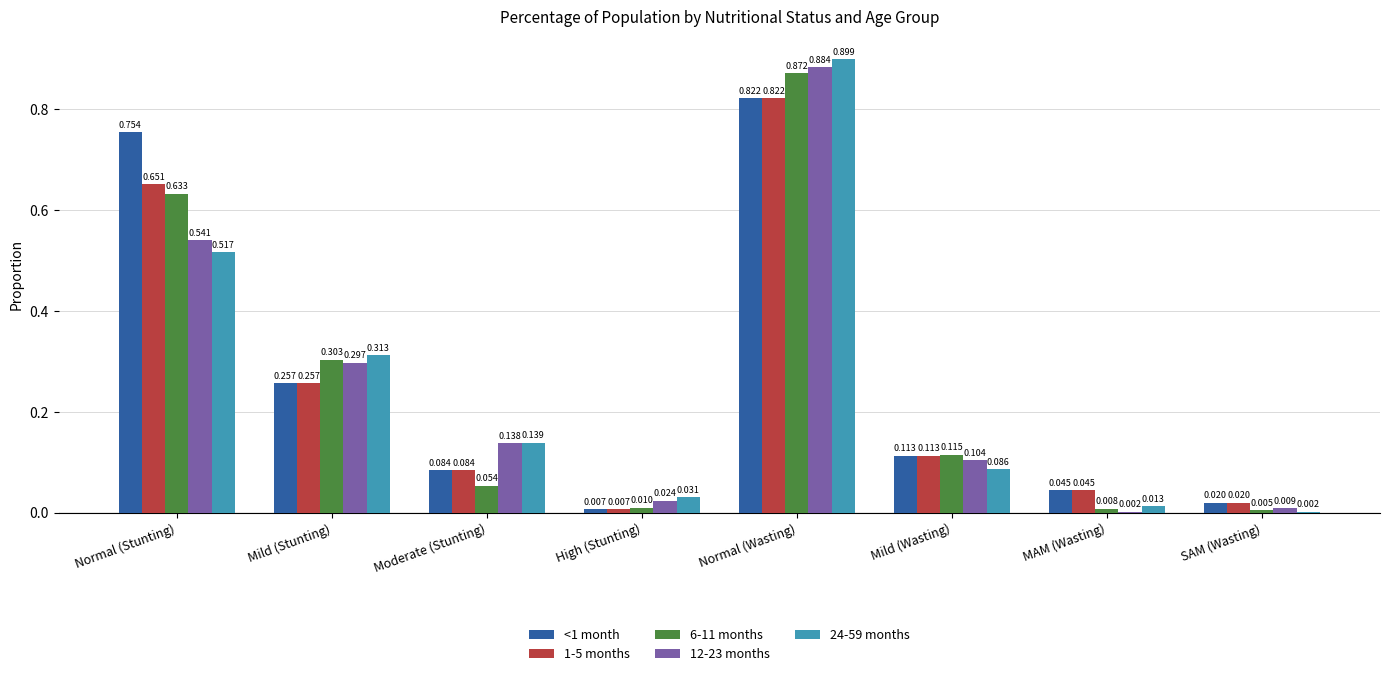

At which label is 6-11 months closest to 0?

SAM (Wasting)